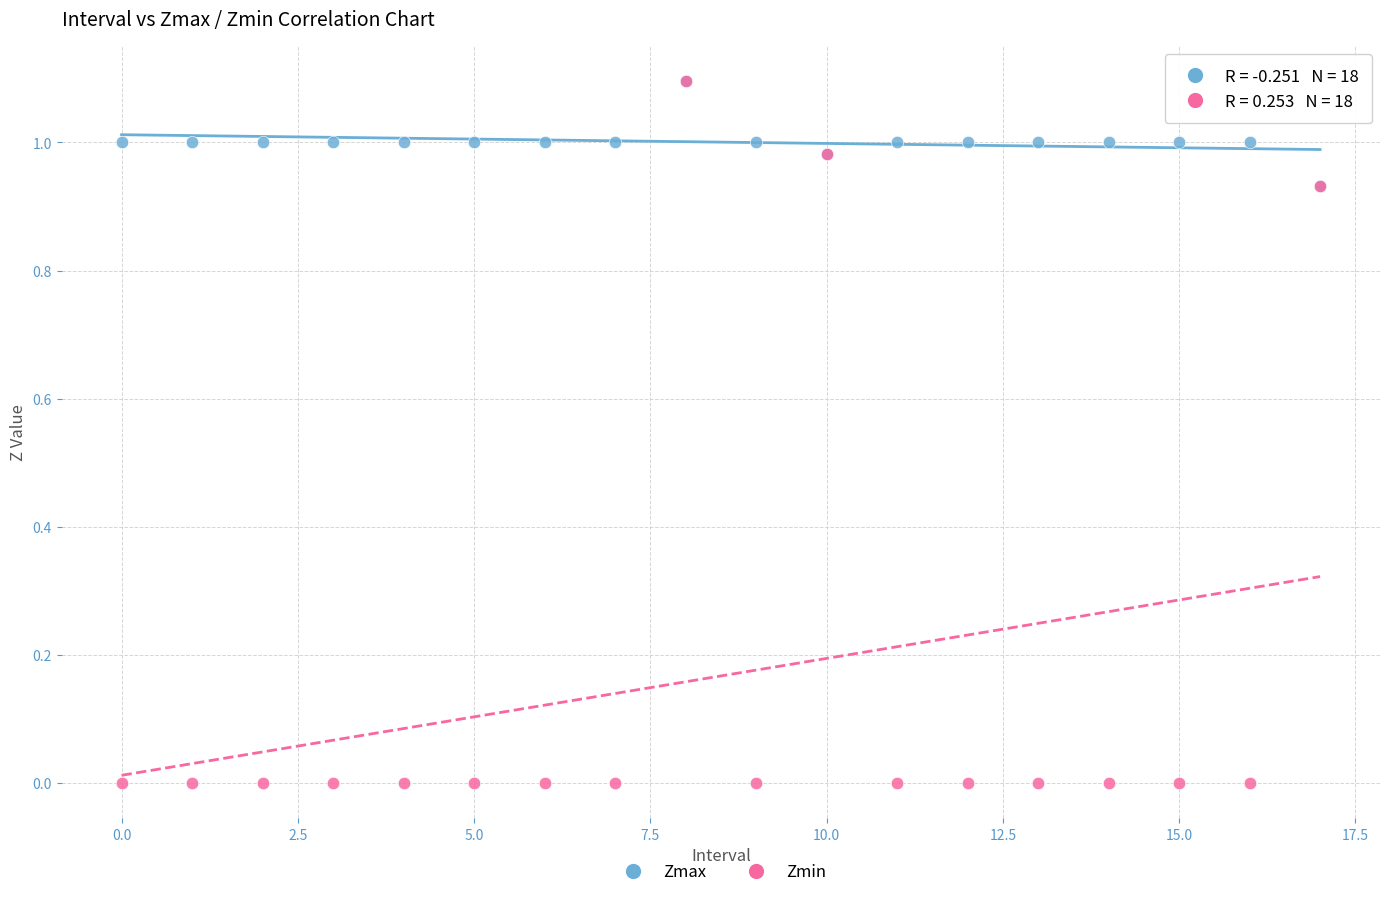

Which series has the widest spread of Y values?

Zmin